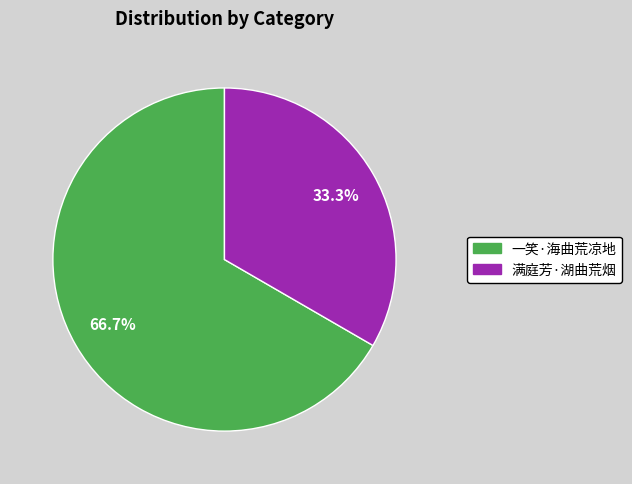

Does any single category account for the majority?

Yes